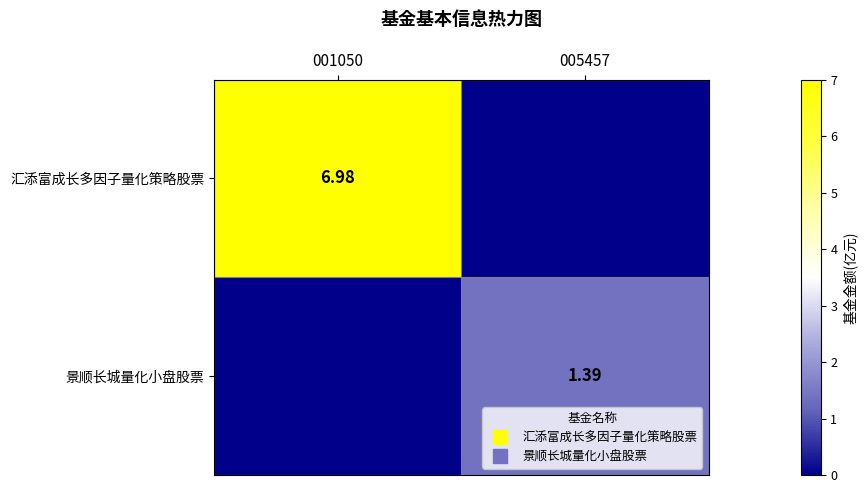

What is the maximum value for 景顺长城量化小盘股票?

1.4